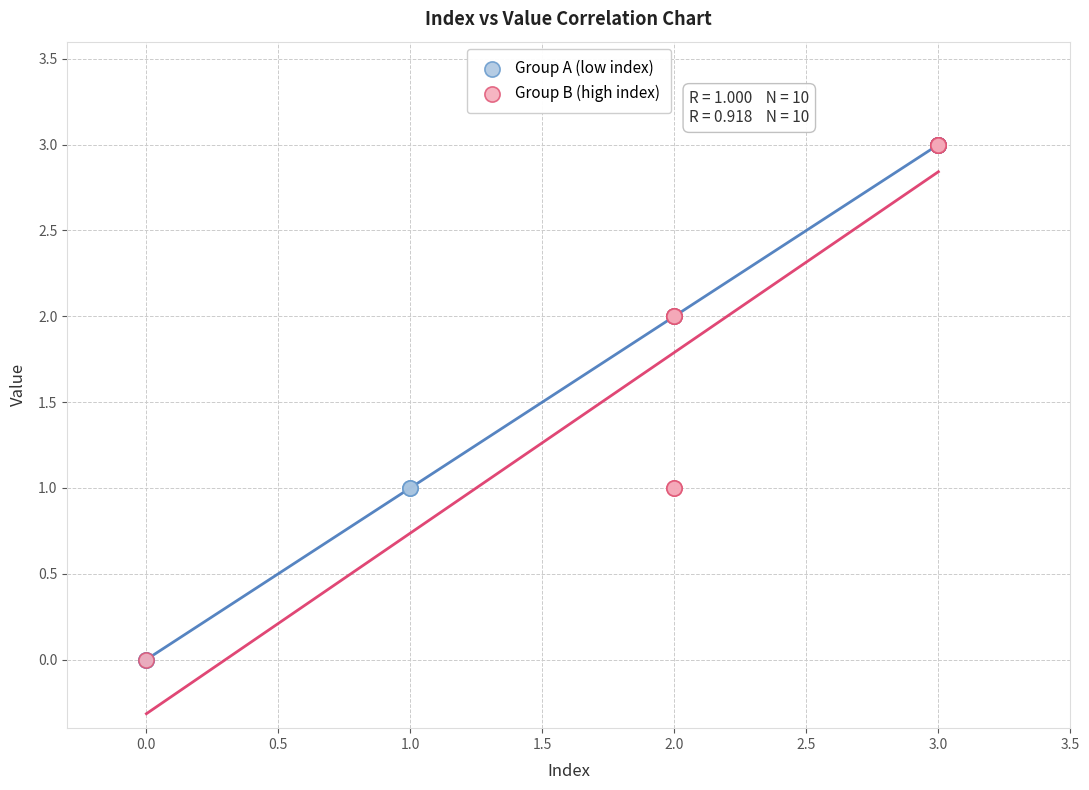

What are all the series names shown in the legend?

Group A (low index), Group B (high index)